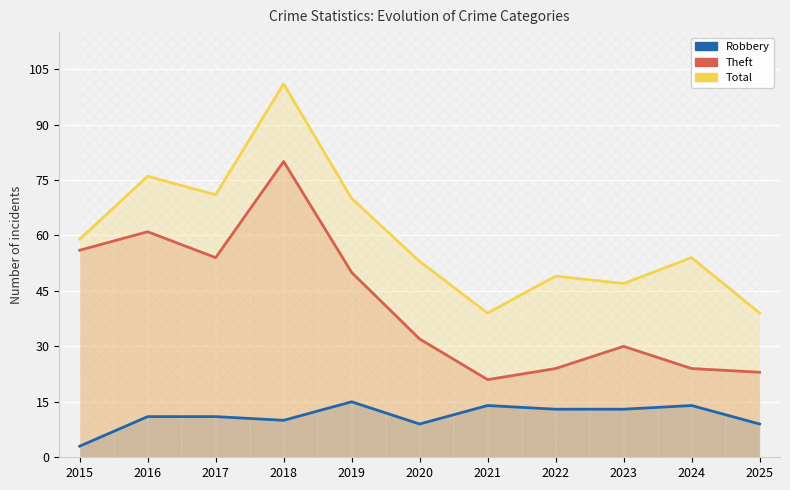

The value of Total at 2018 is 101. True or false?

True